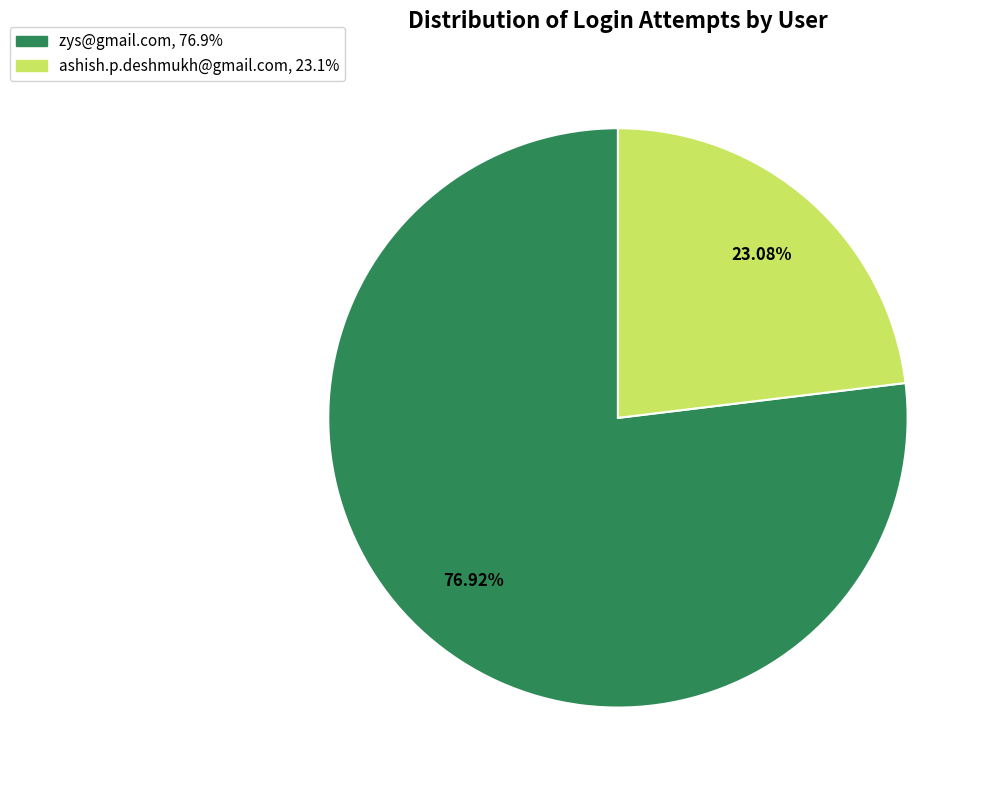

How many slices are in this pie chart?

2